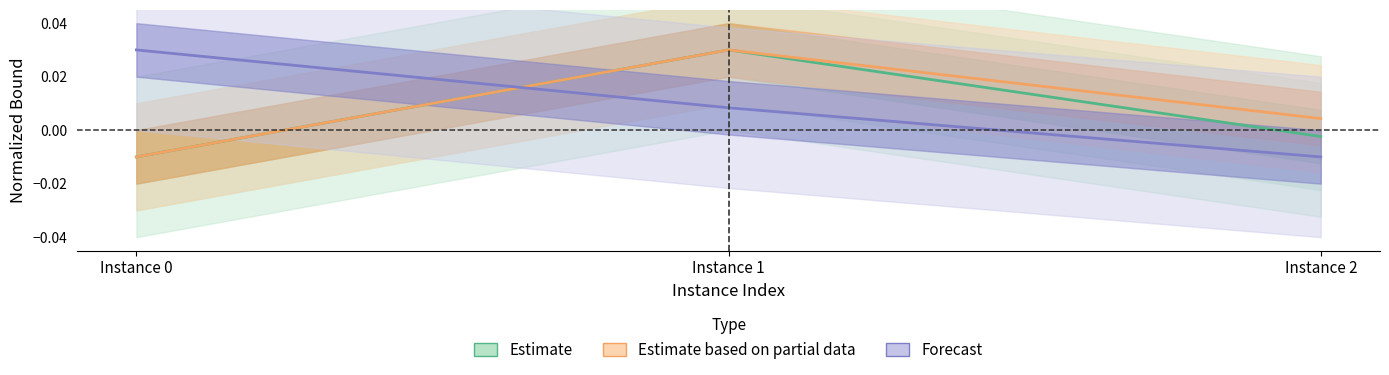

List the series in order of their peak value, lowest first.

Estimate, Estimate based on partial data, Forecast